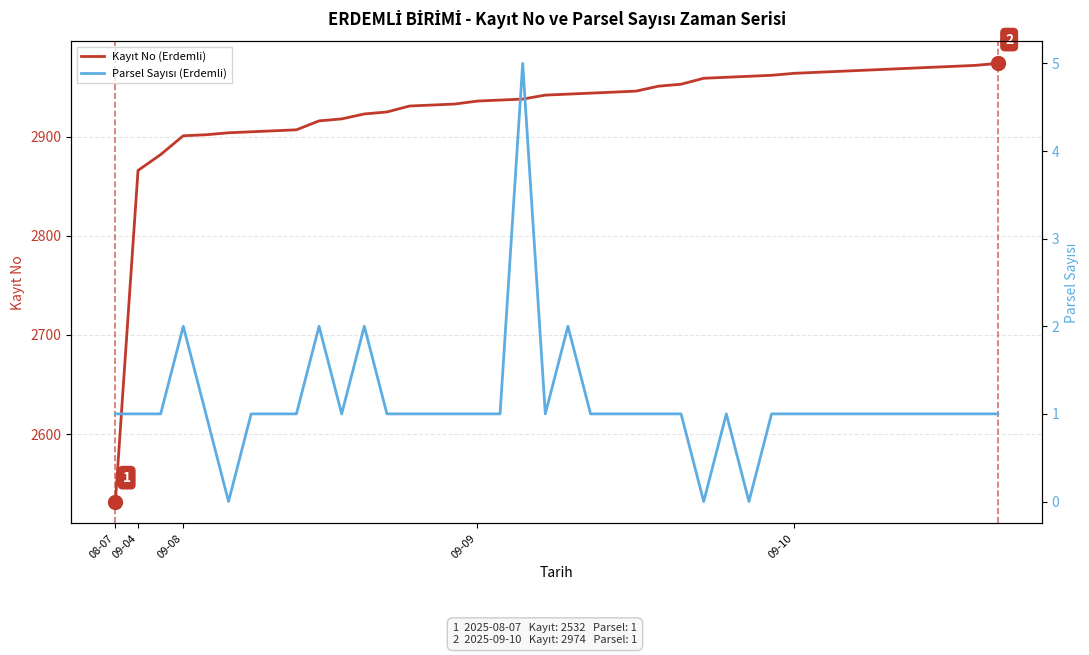

Rank the series at 09-08 from lowest to highest value.

Parsel Sayısı (Erdemli), Kayıt No (Erdemli)